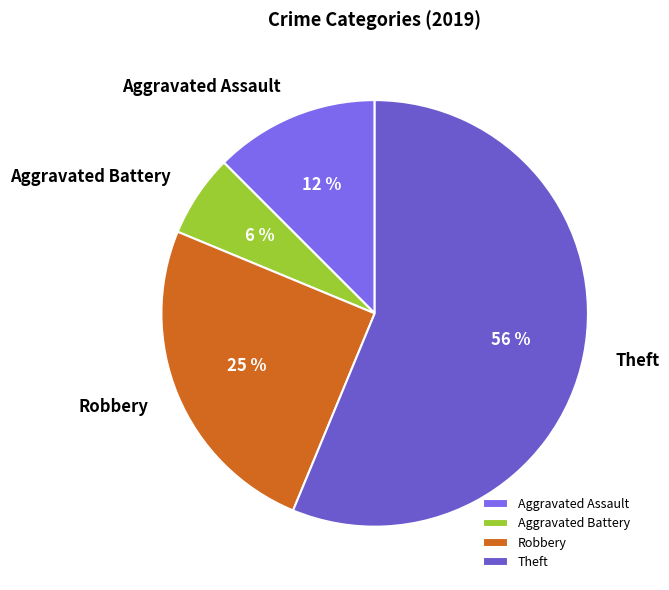

To the nearest percent, what is the average slice percentage?

25%